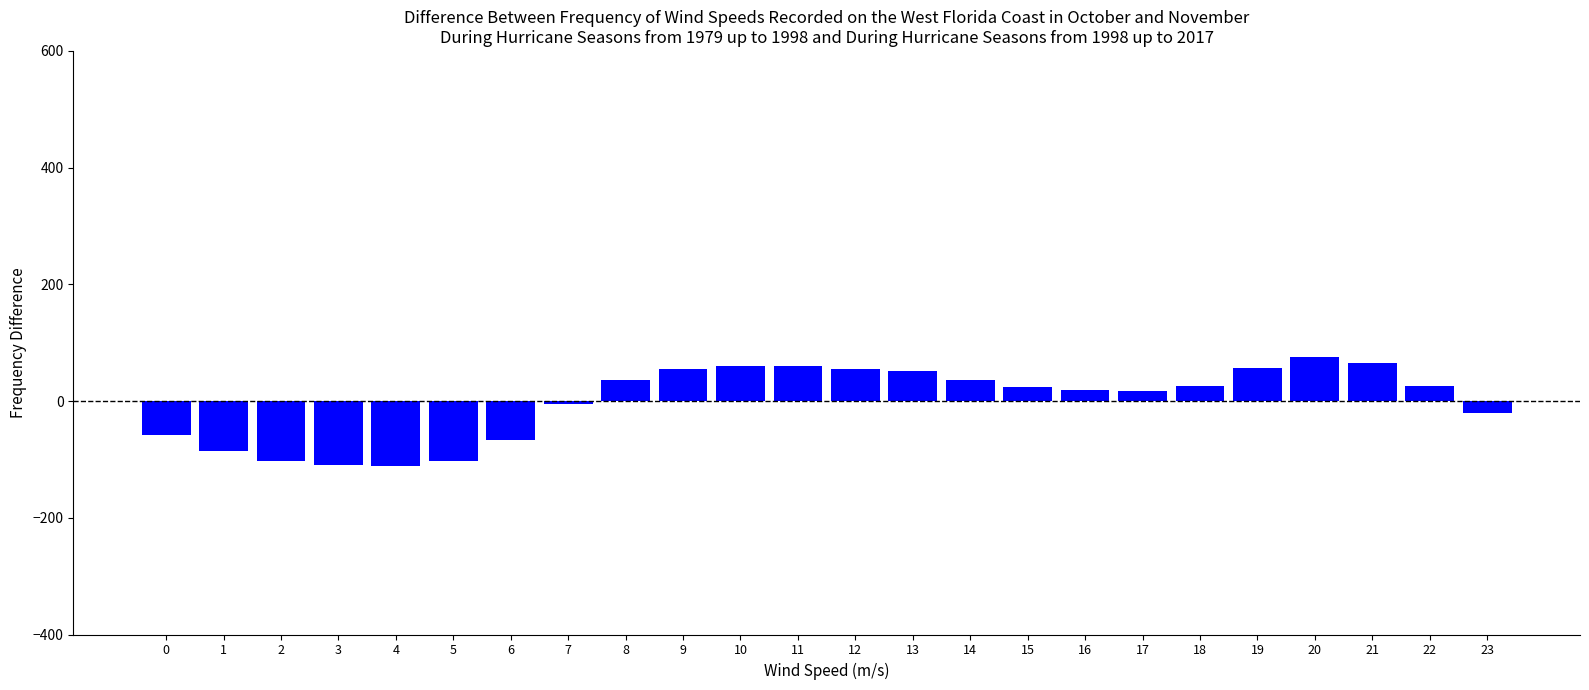

What is the sum of the values at 4 and 10?

-49.9